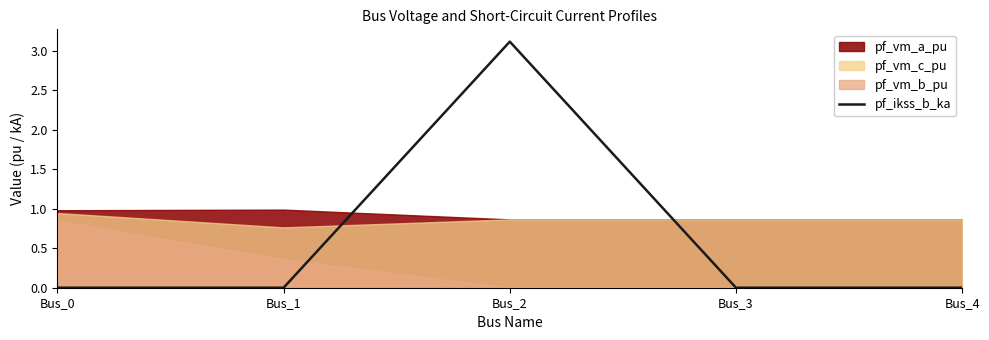

At which category does the chart reach its minimum across all series?

Bus_0